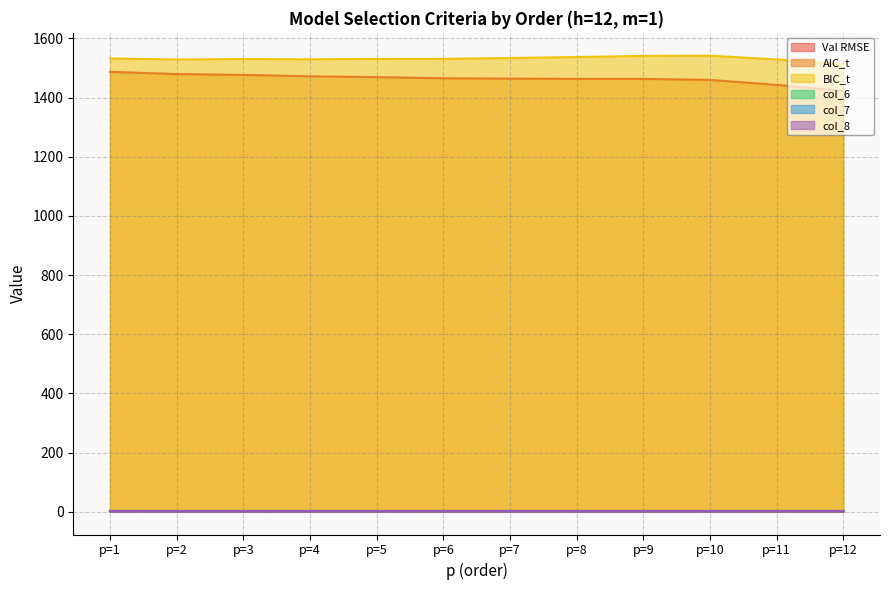

What is the value of the col_8 point at the 4th from the left?

2.3